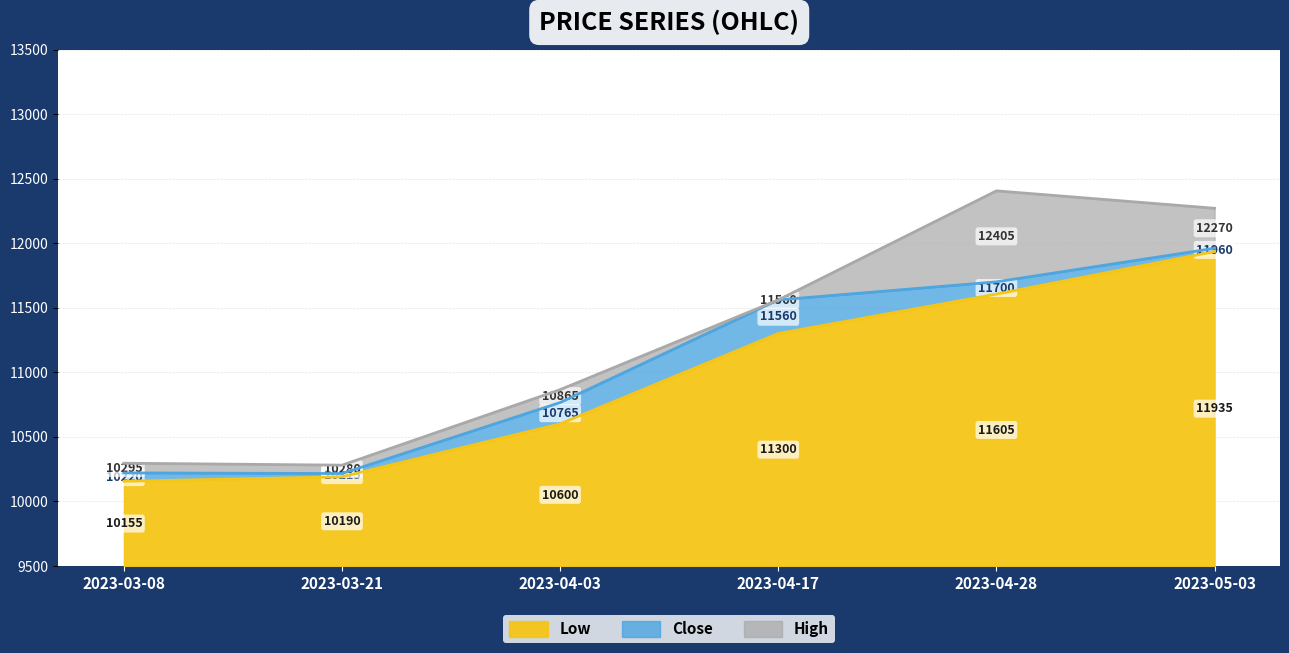

Between 2023-04-17 and 2023-04-03, which is larger?

2023-04-17